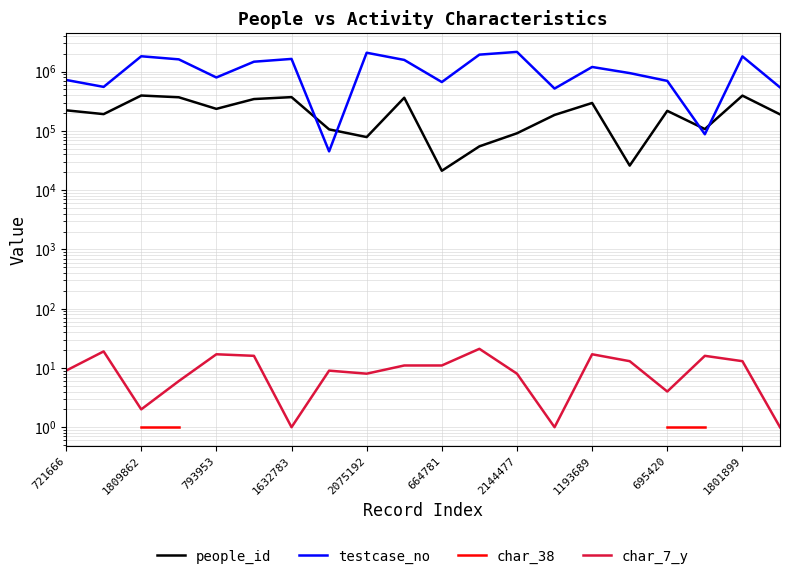

Where is char_38 nearest to the value 1?

721666